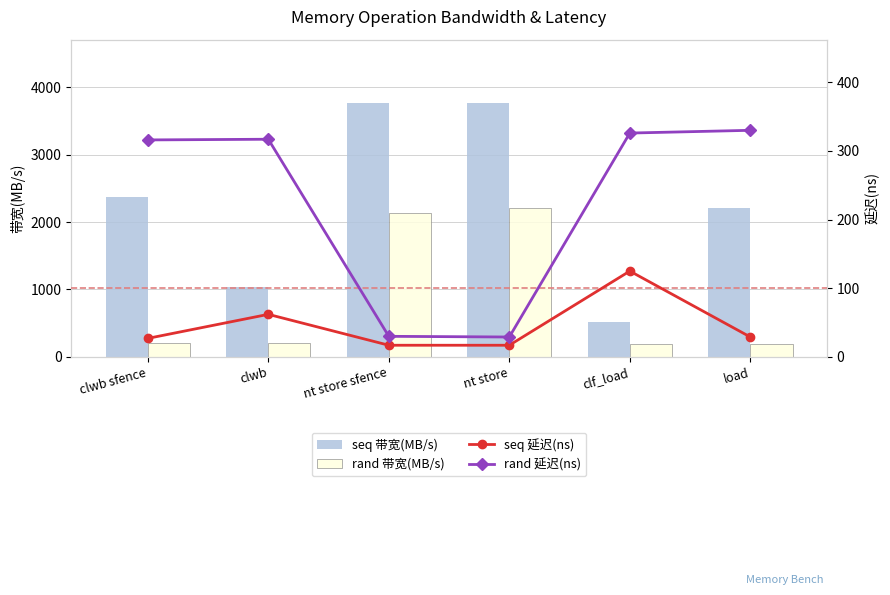

Is it true that seq 带宽(MB/s) equals 1360 at nt store?

False